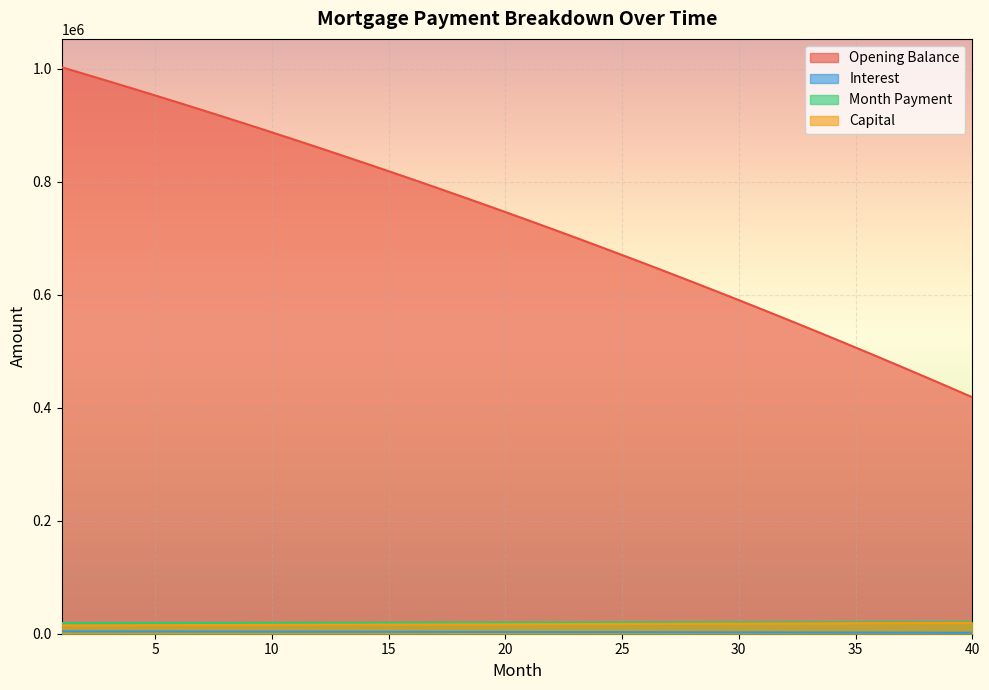

Which category has the highest value in the interest series?

1